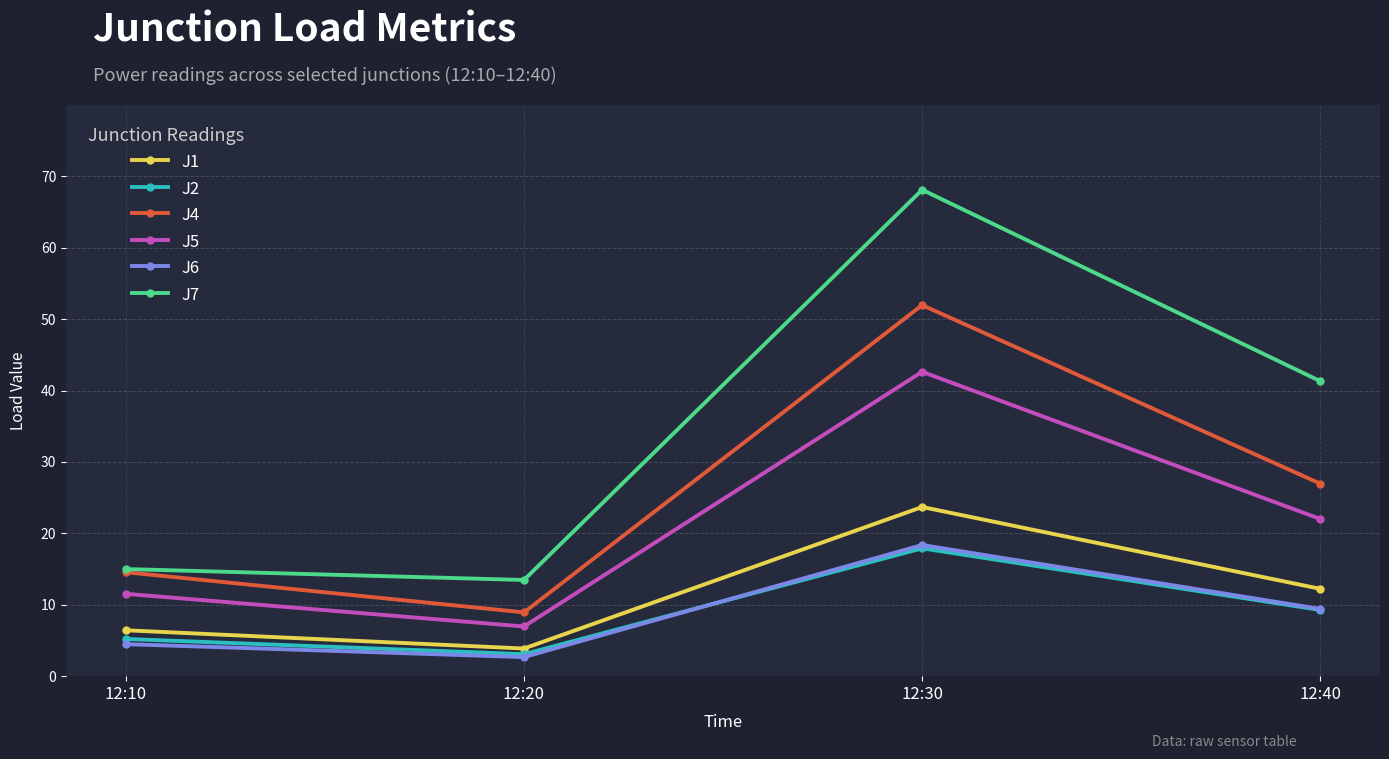

Is the value of J5 at 12:40 greater than the value of J1 at 12:20?

Yes